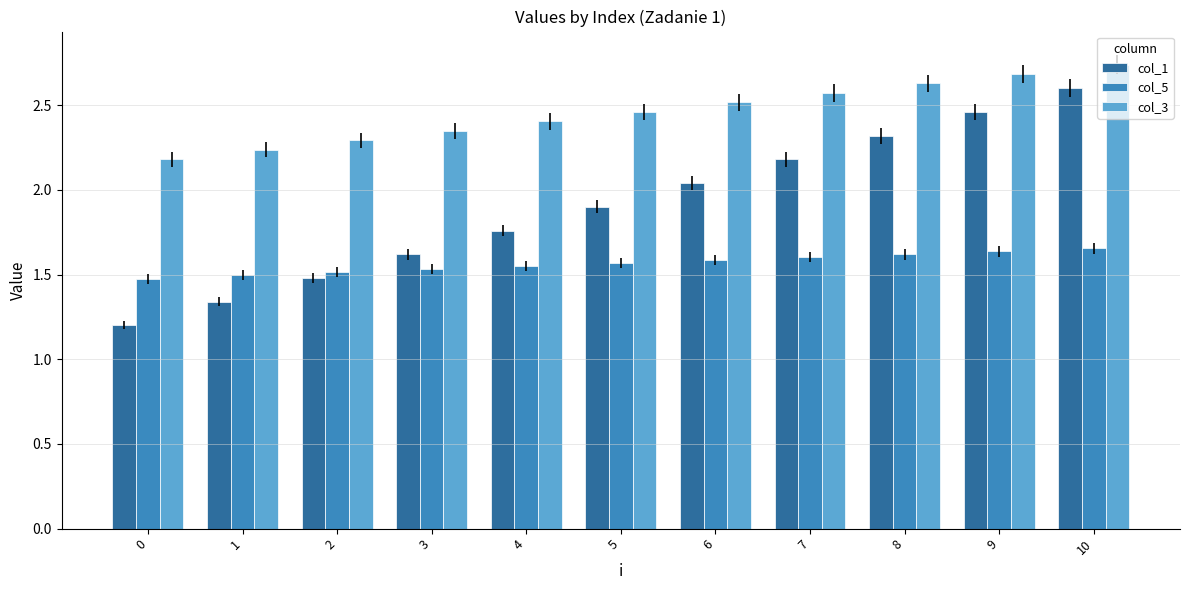

How many distinct data groups are displayed?

3